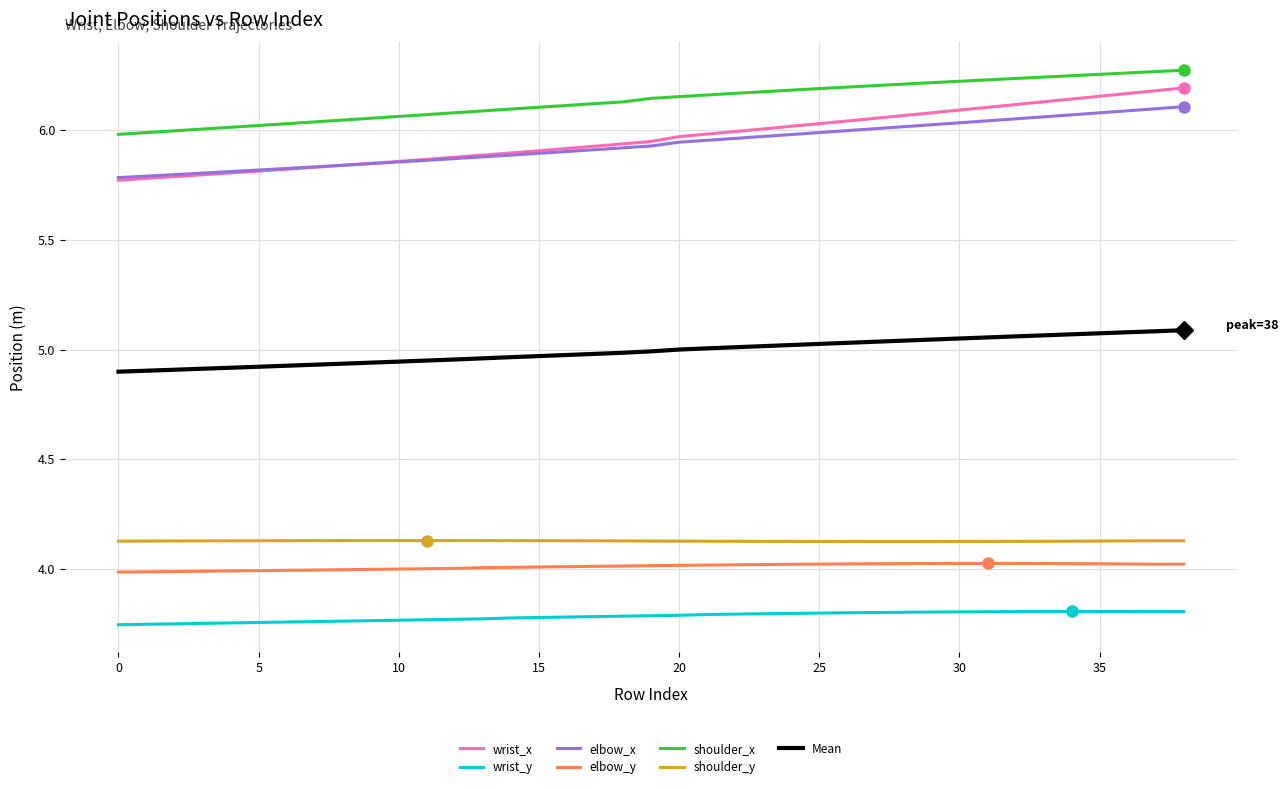

True or false: elbow_y and wrist_x intersect in this chart.

False